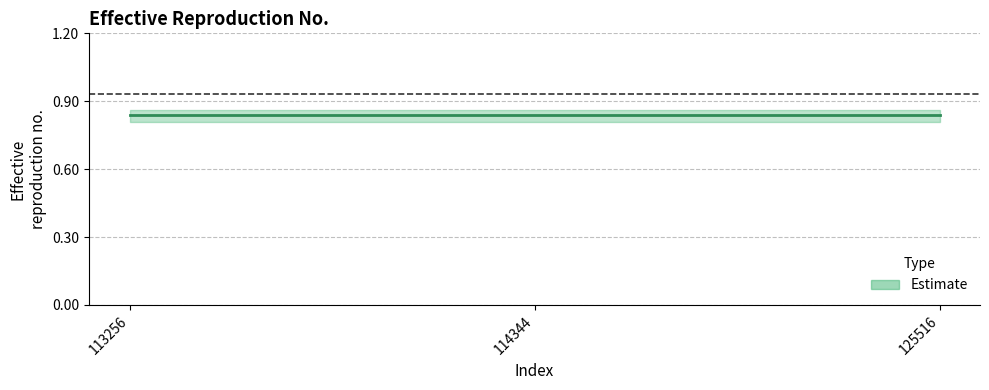

Reading left to right, list all the values displayed in this chart.

median: 0.8	0.8	0.8
lower: 0.8	0.8	0.8
upper: 0.9	0.9	0.9